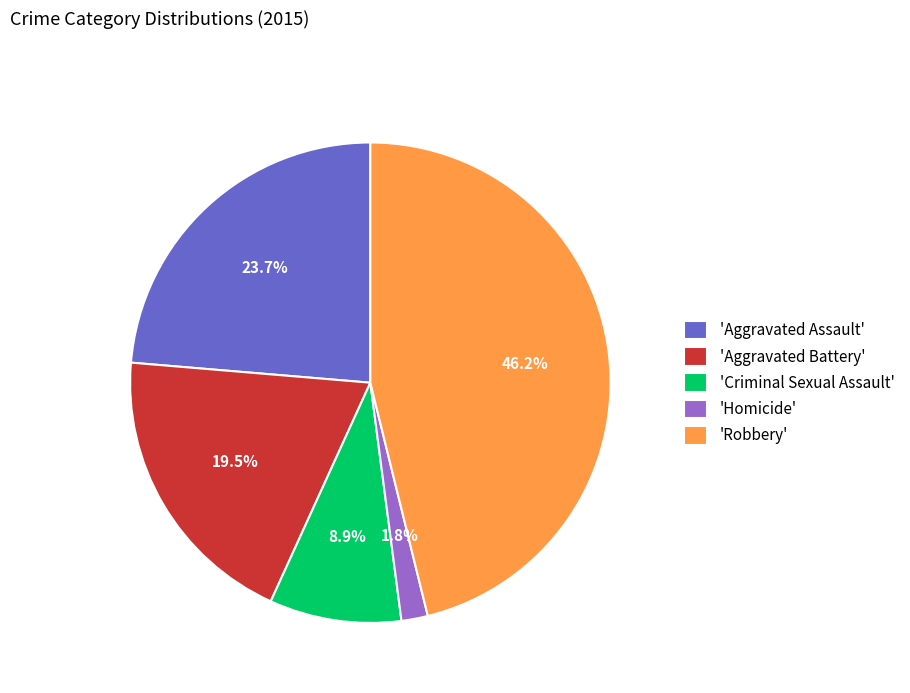

Which has a higher value, 'Aggravated Battery' or 'Criminal Sexual Assault'?

'Aggravated Battery'